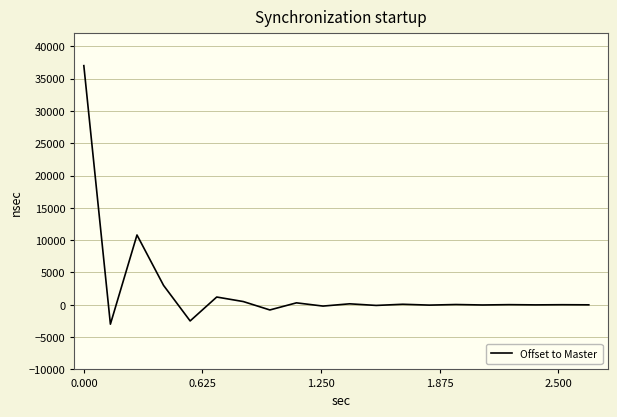

What is the maximum value shown in the chart?

37000